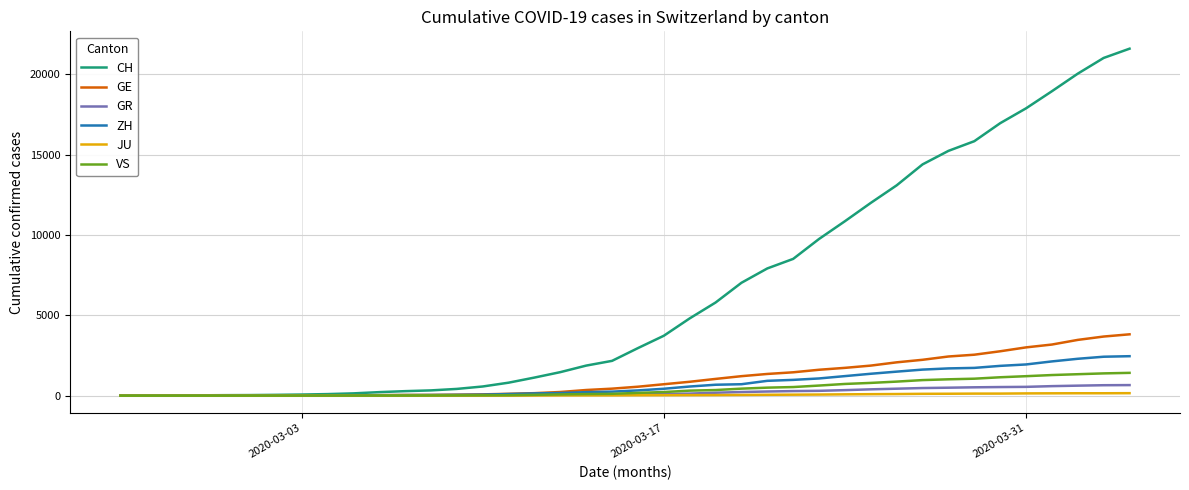

What is the highest value of the GE series?

3816